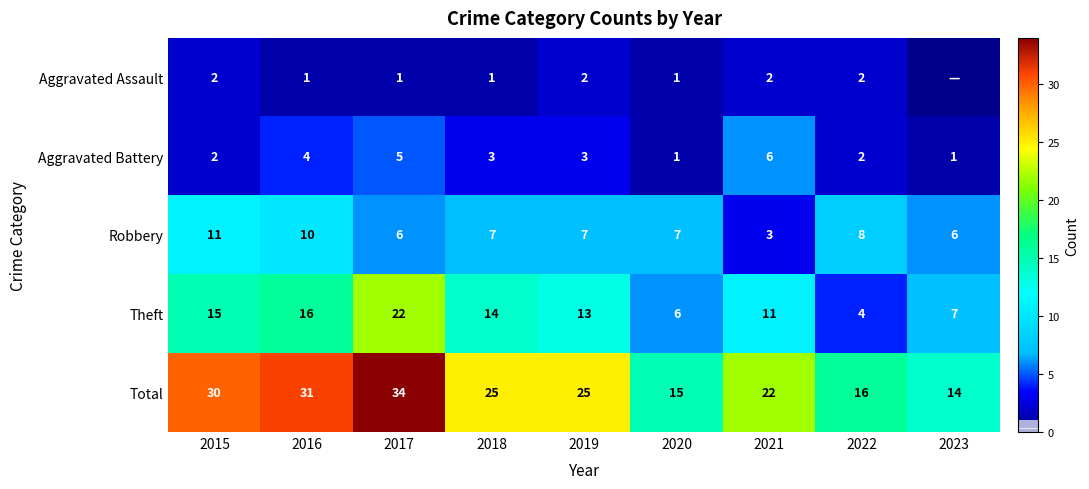

The value of Theft at 2023 is 7. True or false?

True